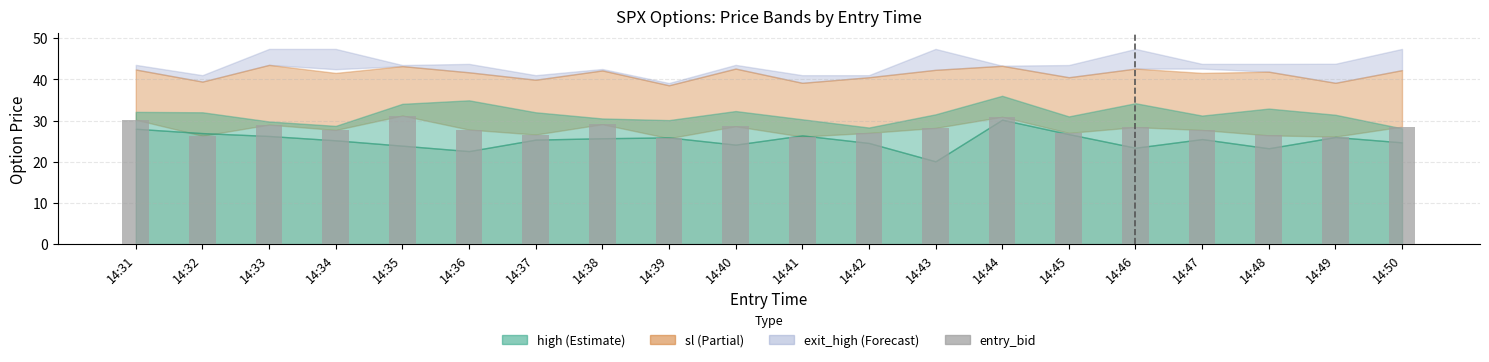

What is the value of the 8th bar from the left?

29.1